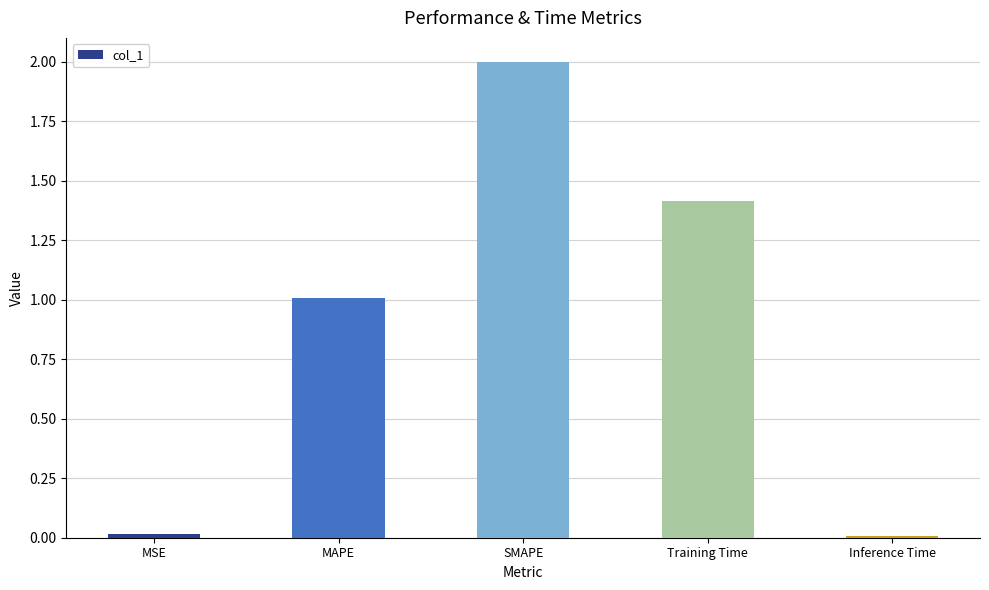

What is the sum of all values?

4.4